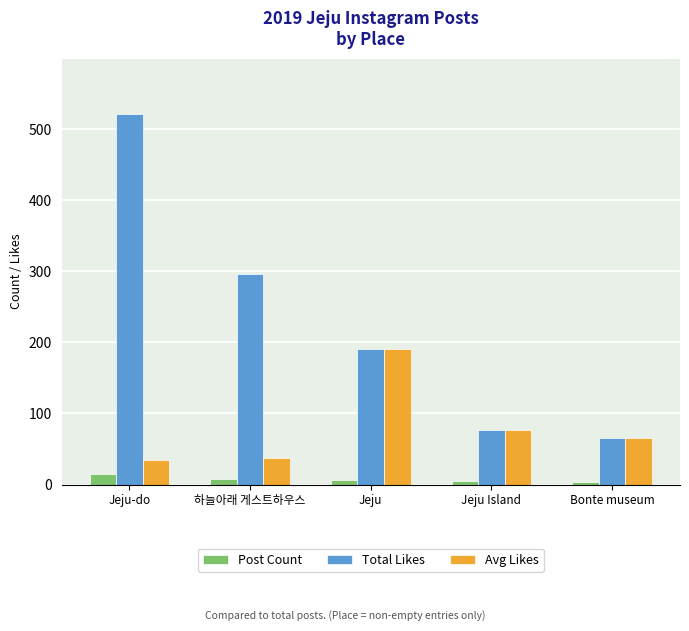

How many data points does each series have?

5